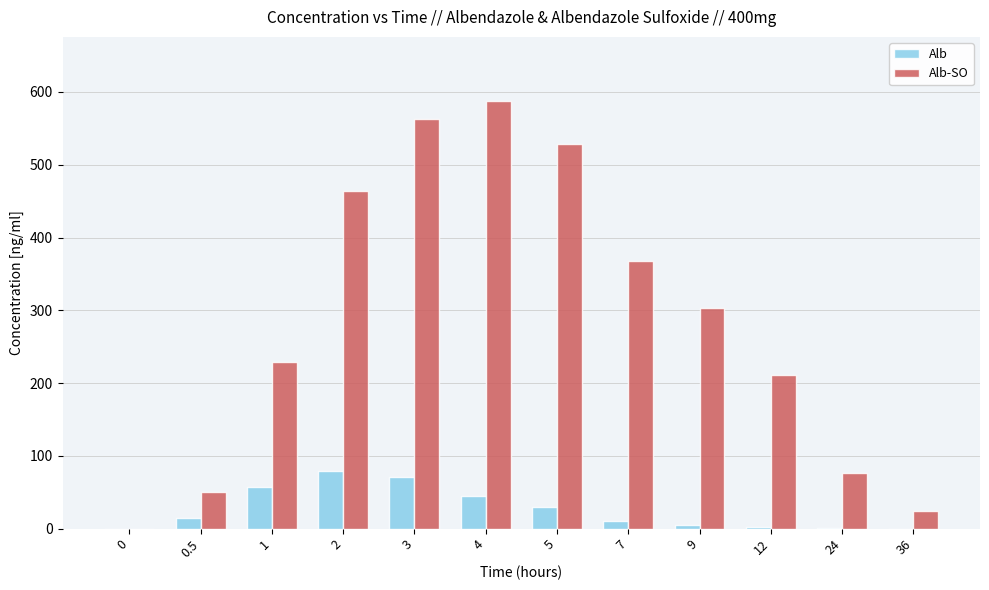

The value of Alb-SO at 24 is 41.9. True or false?

False